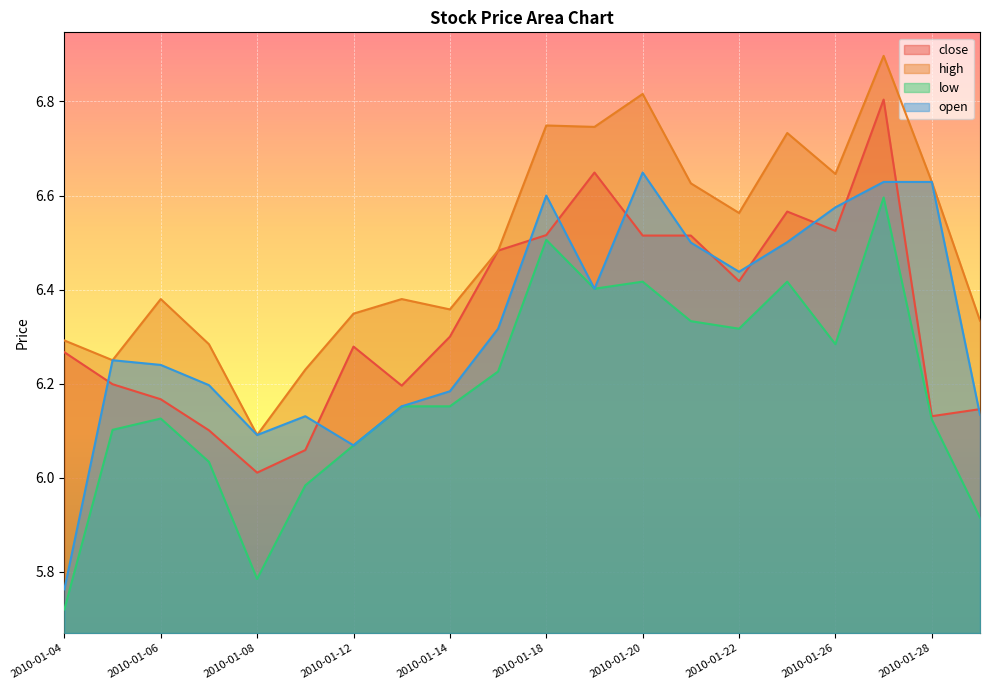

What is the value of the close point at the 4th from the left?

6.1